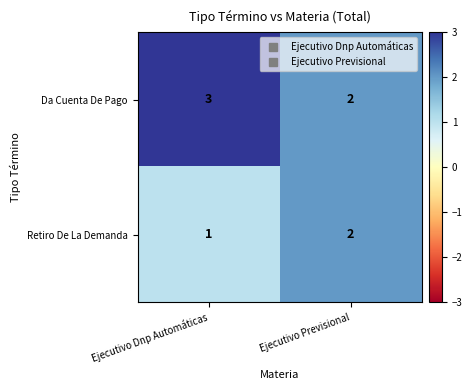

What is the sum of all Retiro De La Demanda values?

3